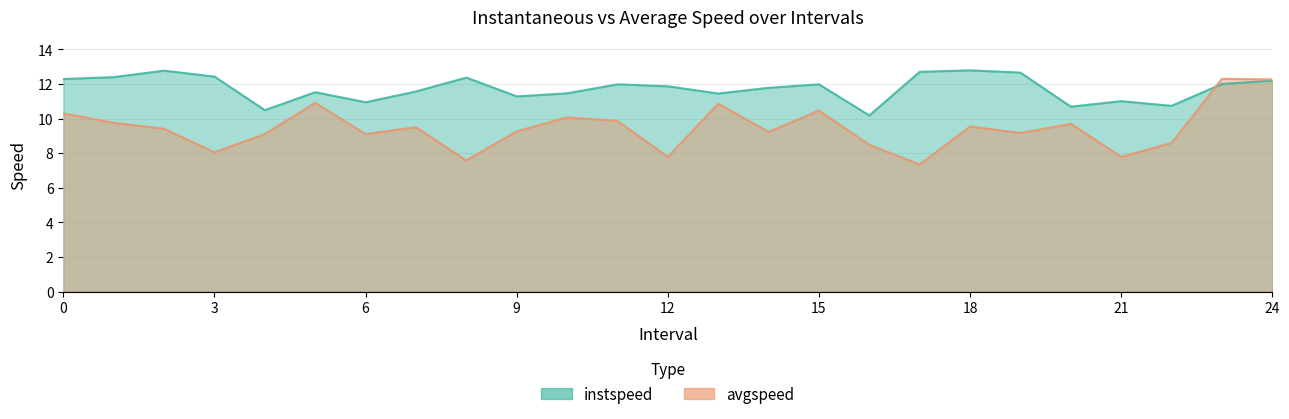

In instspeed, how many points are lower than both neighbors (excluding endpoints)?

7